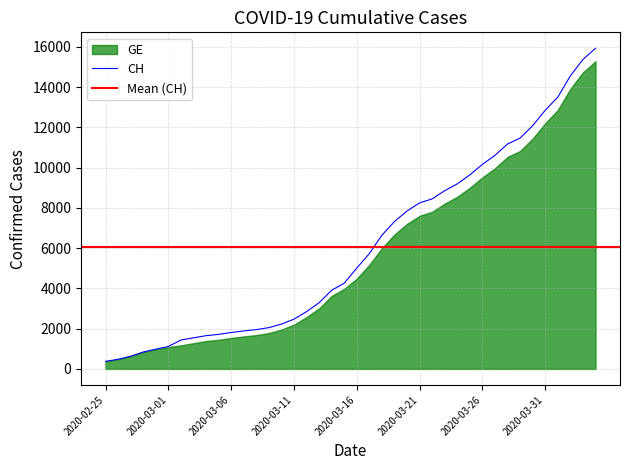

Is it true that the value at 2020-03-16 is 1391?

False